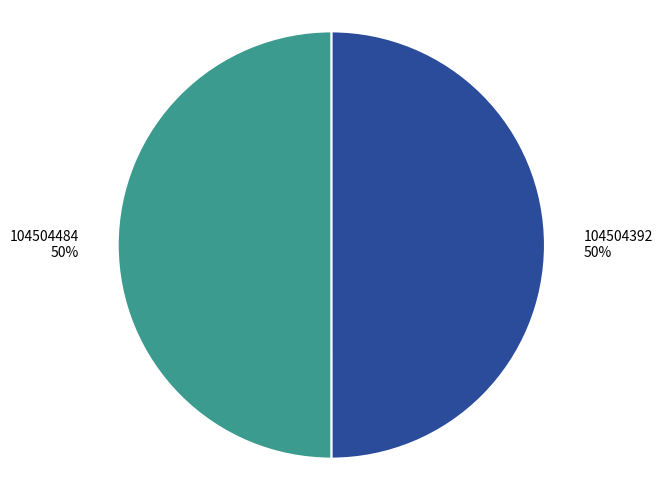

What is the ratio of the value at 104504392 to the value at 104504484?

1.0